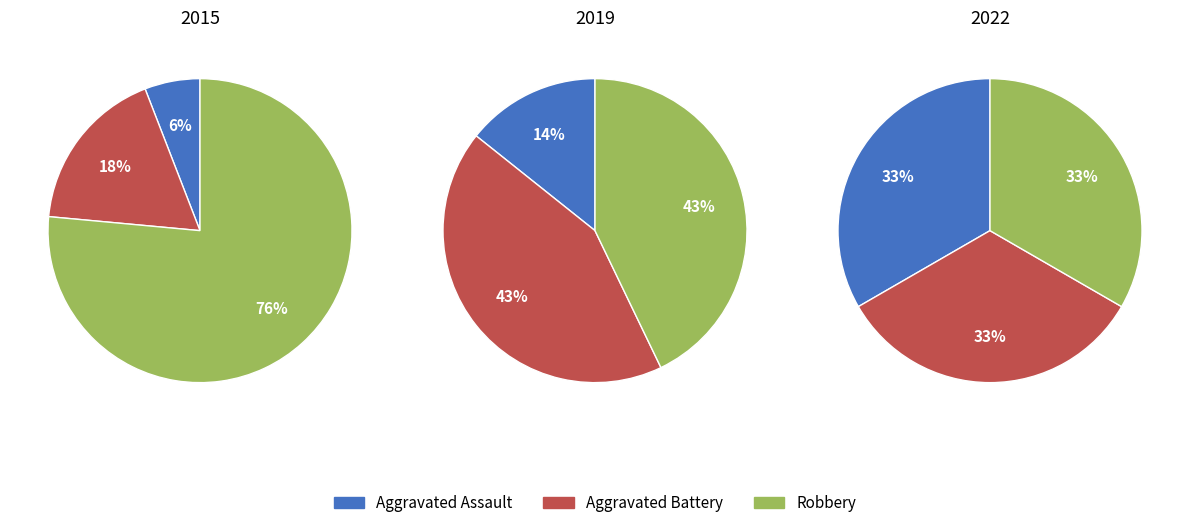

The Aggravated Battery slice represents 32% of the pie. True or false?

False